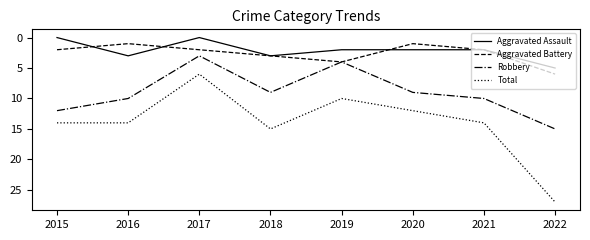

At which category is the sum across all series the highest?

2022